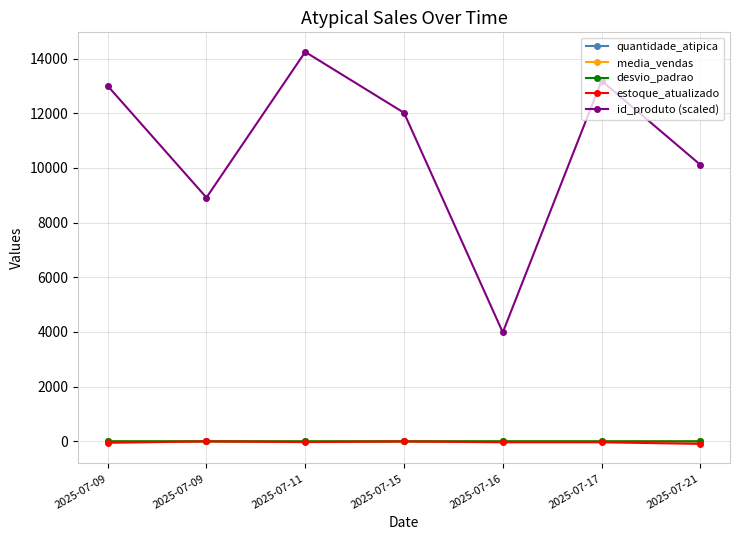

Is this an area chart (filled region under the line)?

No